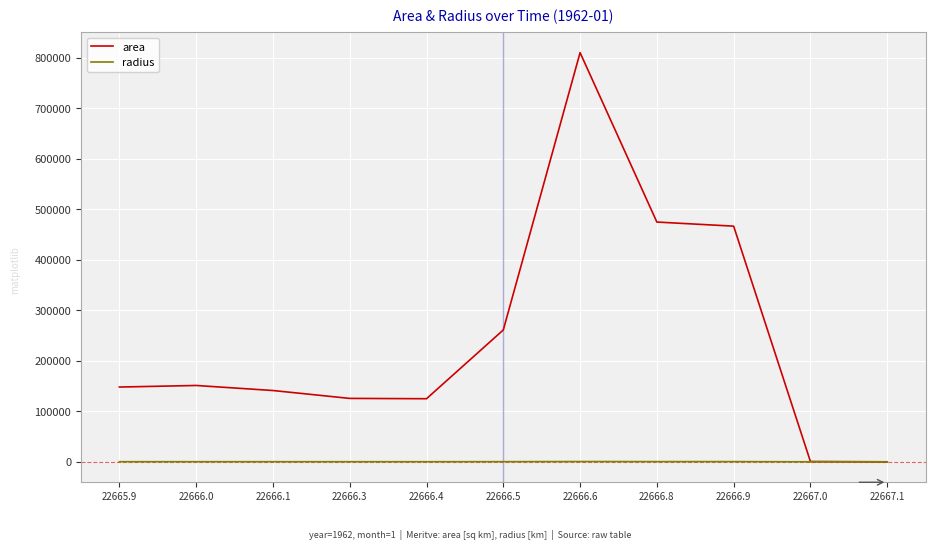

What is the difference between the highest and lowest values at 22666.3?

125425.0